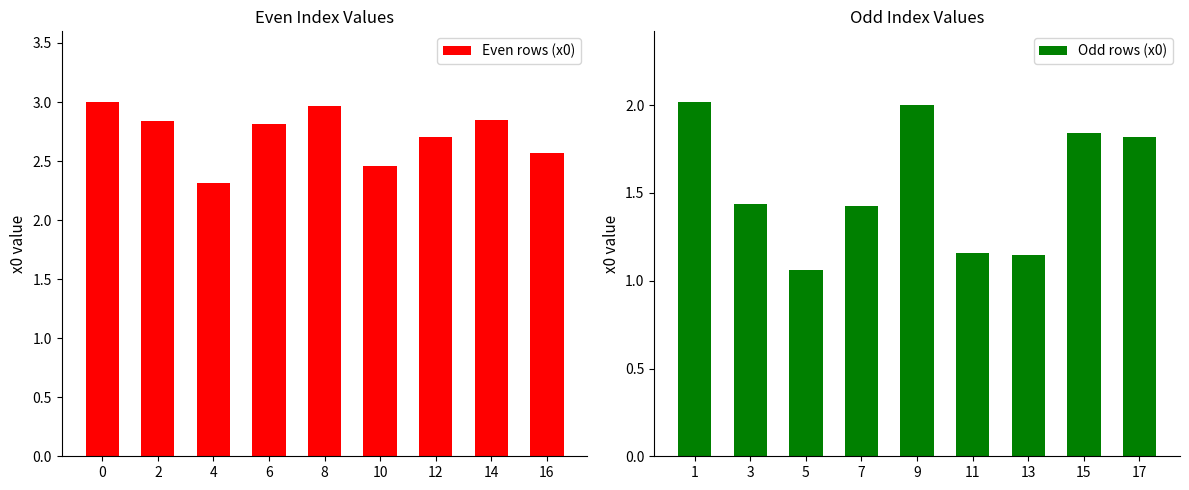

Reading left to right, list all the values displayed in this chart.

Even rows (x0): 3.0	2.8	2.3	2.8	3.0	2.5	2.7	2.8	2.6
Odd rows (x0): 2.0	1.4	1.1	1.4	2.0	1.2	1.1	1.8	1.8